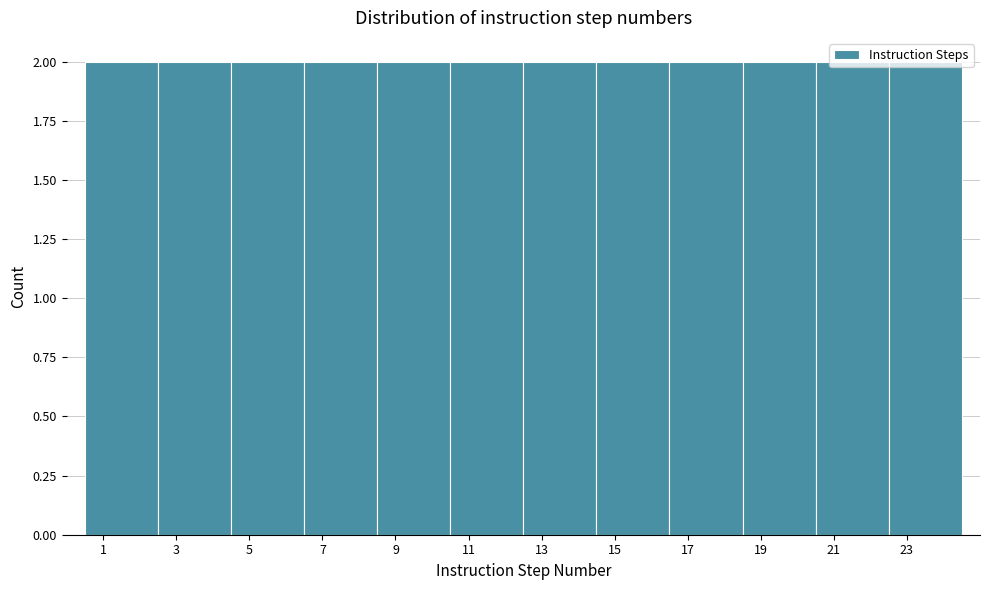

What is the height of the bar covering 10.5 to 12.5 on the x-axis? The values are not printed on the chart, so give them approximately, as read against the axis.

2